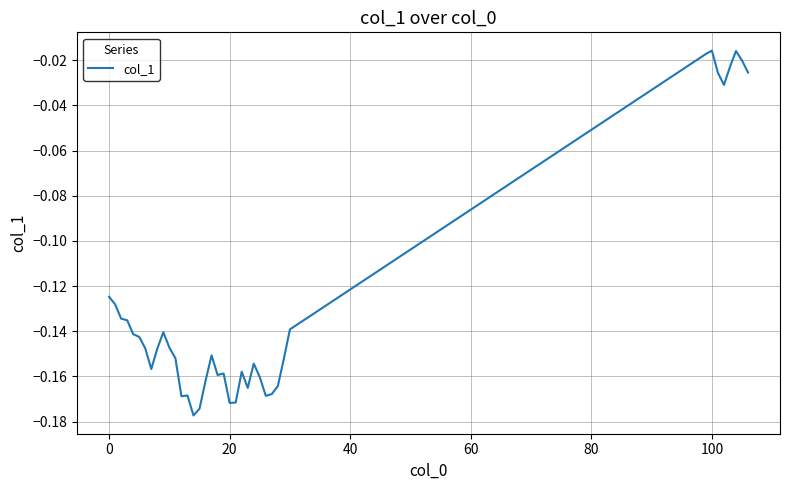

How many lines are shown in the chart?

1